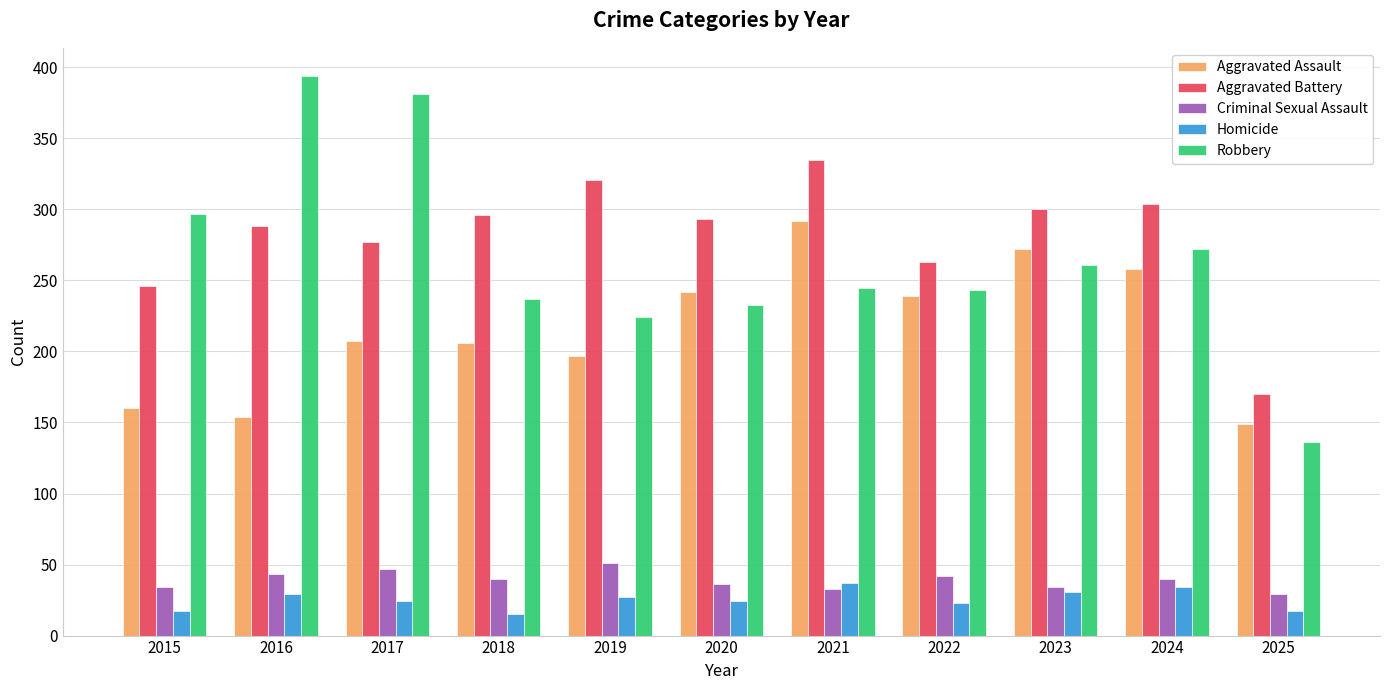

Rank the series at 2018 from lowest to highest value.

Homicide, Criminal Sexual Assault, Aggravated Assault, Robbery, Aggravated Battery